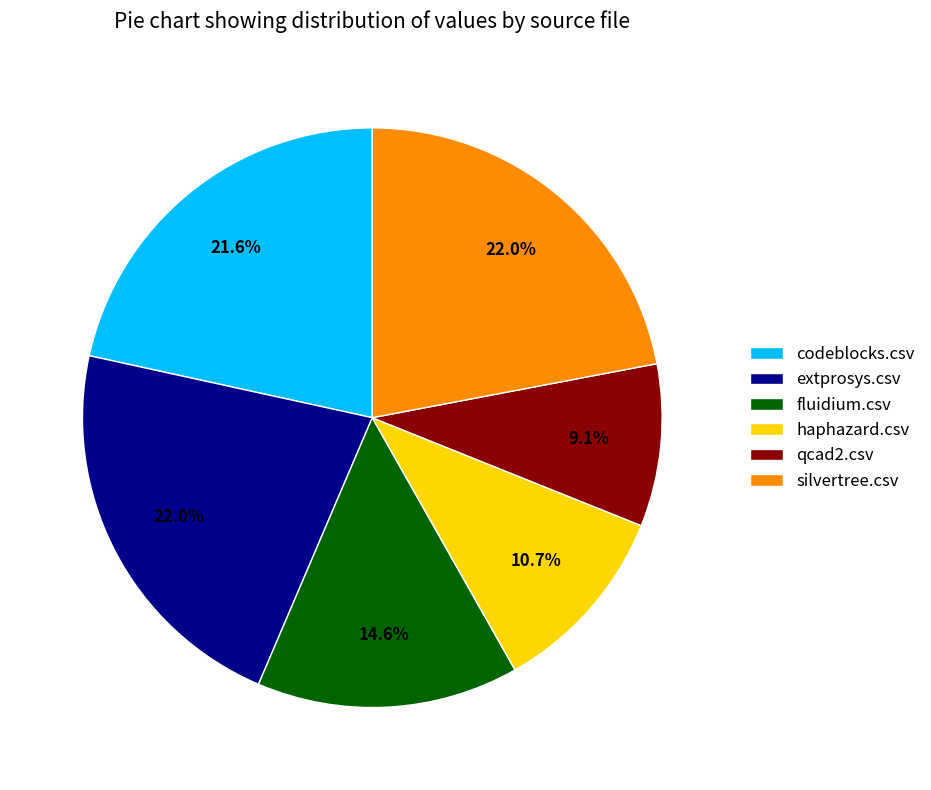

Is qcad2.csv the majority of the pie?

No